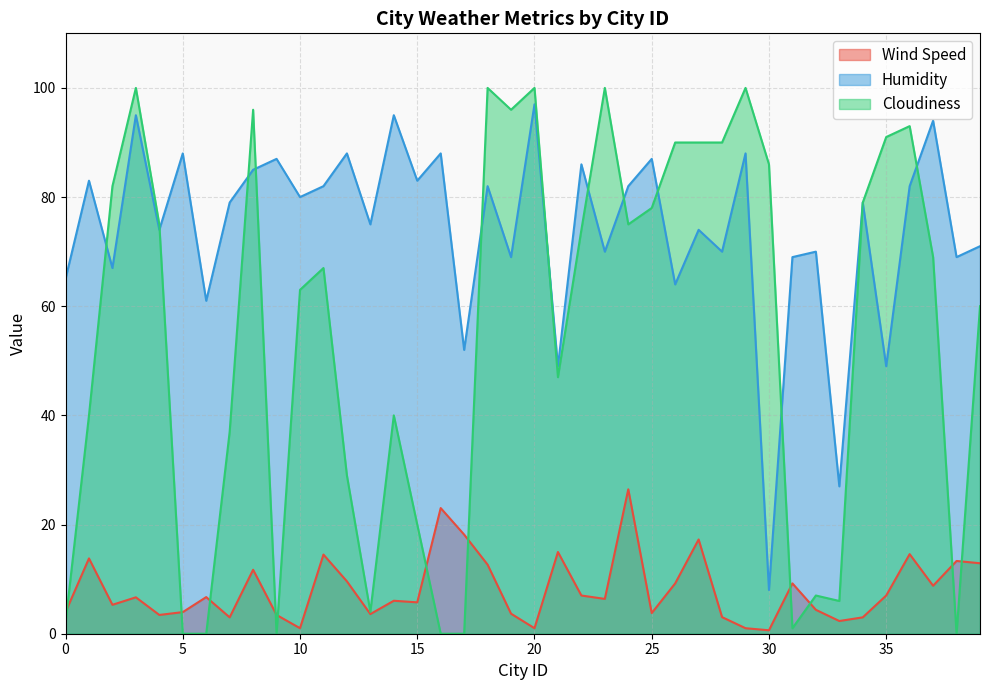

How many data points in Wind Speed are less than 6?

18